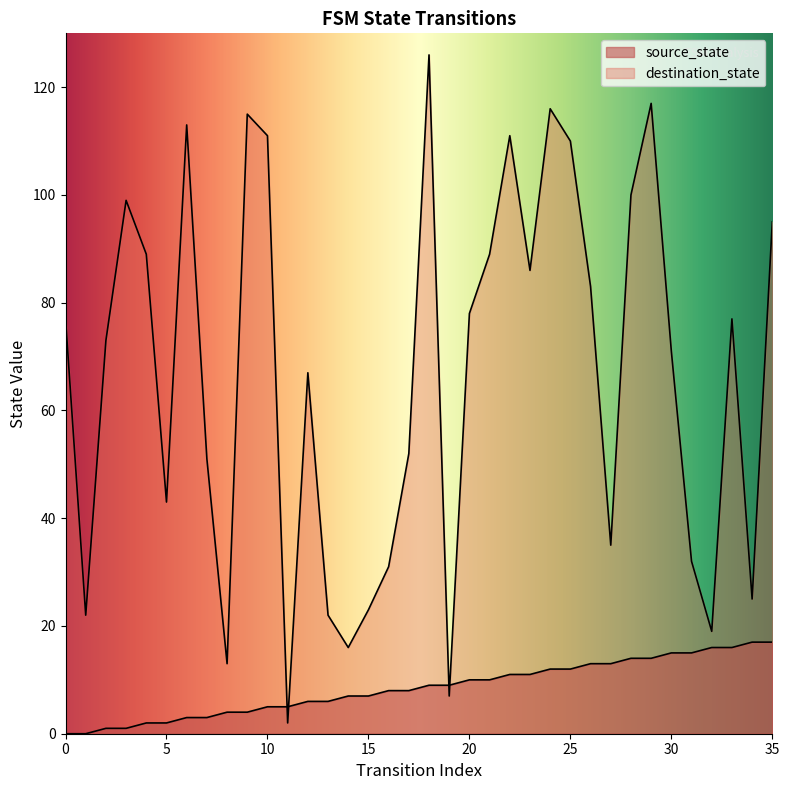

Which category has the highest value across all series?

18